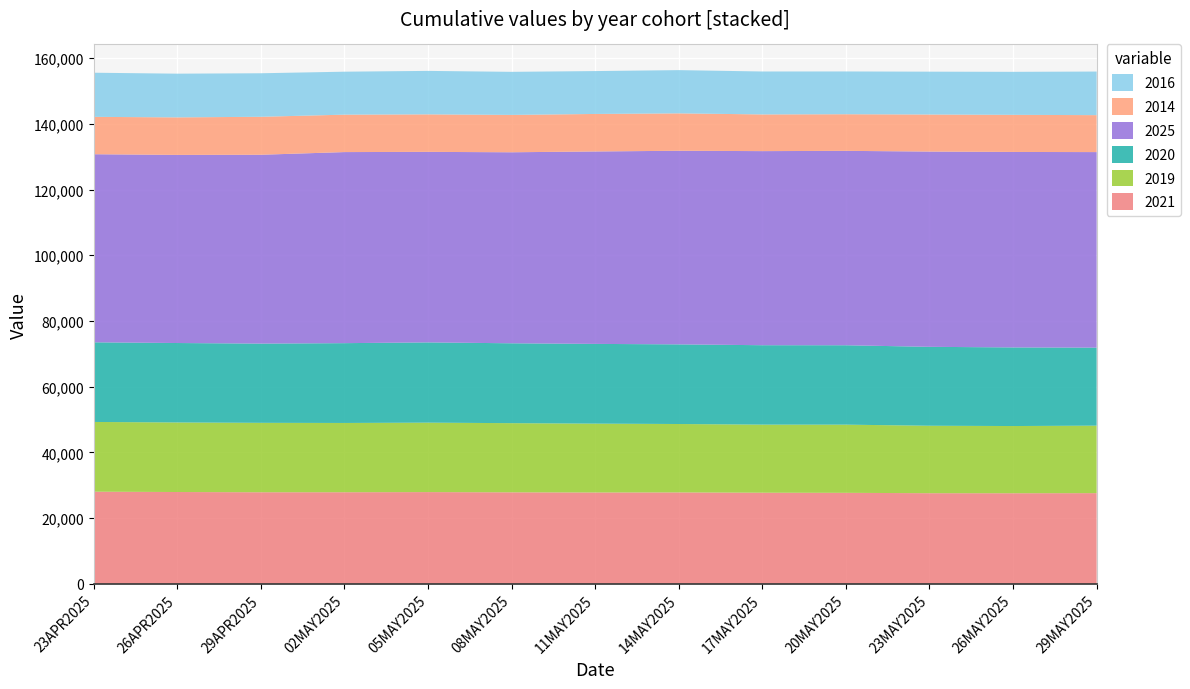

Reading left to right, extract all data points from this chart.

2021: 23APR2025=28028	26APR2025=27928	29APR2025=27854	02MAY2025=27861	05MAY2025=27903	08MAY2025=27835	11MAY2025=27785	14MAY2025=27807	17MAY2025=27717	20MAY2025=27679	23MAY2025=27568	26MAY2025=27557	29MAY2025=27587
2019: 23APR2025=21230	26APR2025=21174	29APR2025=21136	02MAY2025=21088	05MAY2025=21143	08MAY2025=21055	11MAY2025=20961	14MAY2025=20823	17MAY2025=20725	20MAY2025=20756	23MAY2025=20534	26MAY2025=20458	29MAY2025=20546
2020: 23APR2025=24242	26APR2025=24182	29APR2025=24118	02MAY2025=24294	05MAY2025=24426	08MAY2025=24313	11MAY2025=24269	14MAY2025=24243	17MAY2025=24174	20MAY2025=24169	23MAY2025=24022	26MAY2025=23929	29MAY2025=23747
2025: 23APR2025=57254	26APR2025=57264	29APR2025=57485	02MAY2025=58164	05MAY2025=57998	08MAY2025=58148	11MAY2025=58577	14MAY2025=58935	17MAY2025=59085	20MAY2025=59176	23MAY2025=59441	26MAY2025=59501	29MAY2025=59523
2014: 23APR2025=11375	26APR2025=11424	29APR2025=11558	02MAY2025=11393	05MAY2025=11420	08MAY2025=11371	11MAY2025=11421	14MAY2025=11388	17MAY2025=11168	20MAY2025=11148	23MAY2025=11279	26MAY2025=11298	29MAY2025=11249
2016: 23APR2025=13438	26APR2025=13305	29APR2025=13251	02MAY2025=13079	05MAY2025=13232	08MAY2025=13111	11MAY2025=13054	14MAY2025=13159	17MAY2025=13070	20MAY2025=13023	23MAY2025=13043	26MAY2025=13093	29MAY2025=13270